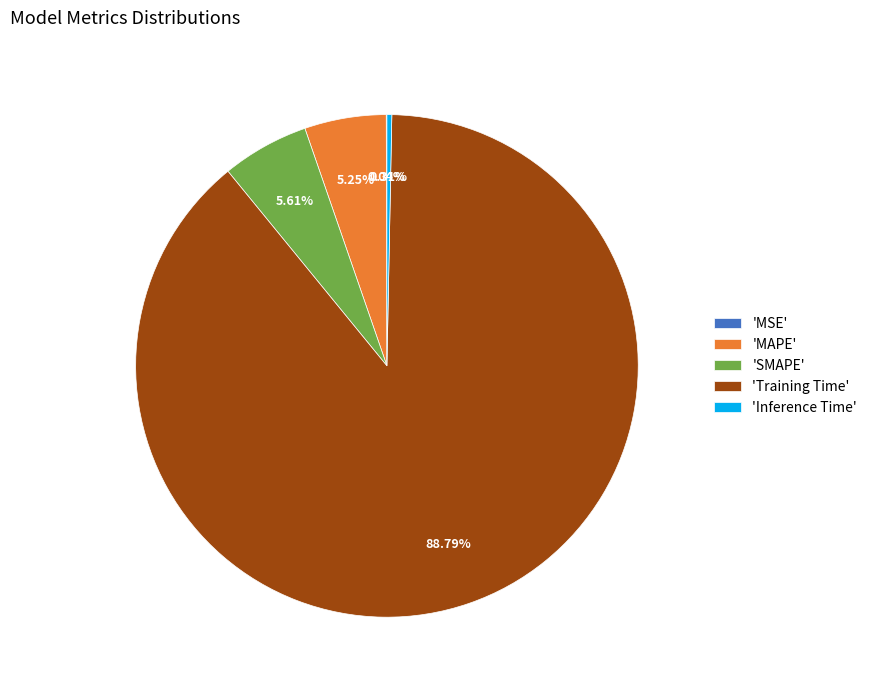

Is there any slice that represents more than half of the pie?

Yes